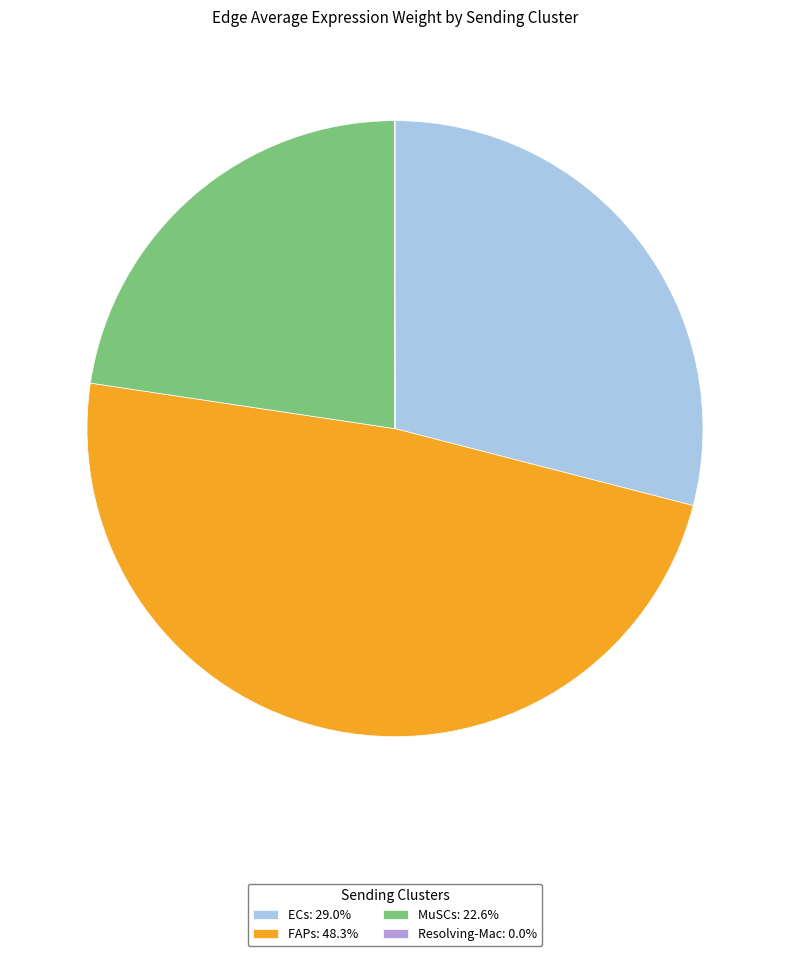

Is there a majority slice in this chart?

No